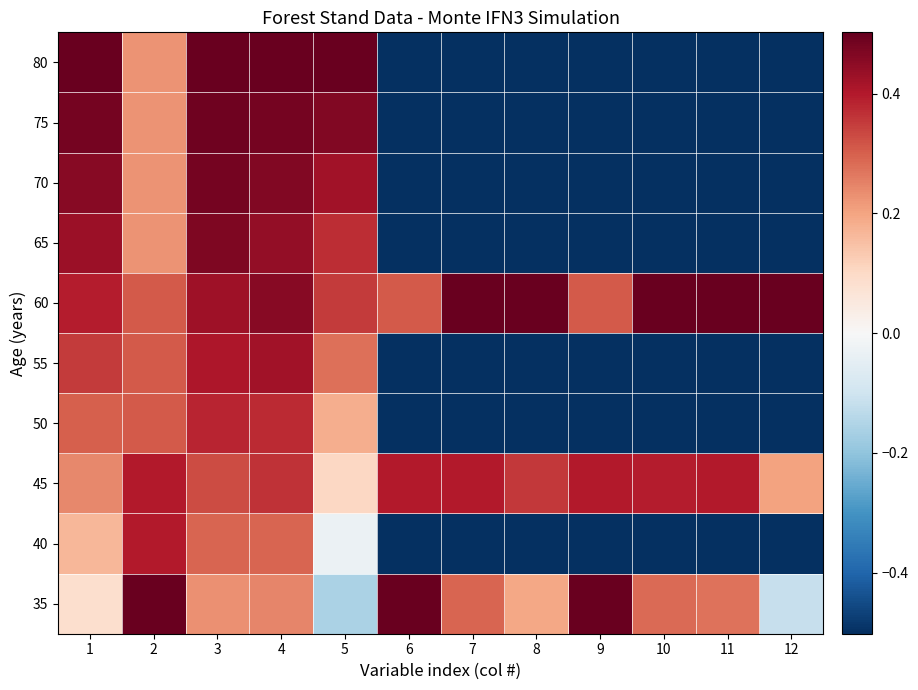

Reading left to right, transcribe all the data shown in this chart.

35: 1=0.1	2=0.5	3=0.2	4=0.2	5=-0.2	6=0.5	7=0.3	8=0.2	9=0.5	10=0.3	11=0.3	12=-0.1
40: 1=0.2	2=0.4	3=0.3	4=0.3	5=-0.0	6=-0.5	7=-0.5	8=-0.5	9=-0.5	10=-0.5	11=-0.5	12=-0.5
45: 1=0.2	2=0.4	3=0.3	4=0.4	5=0.1	6=0.4	7=0.4	8=0.4	9=0.4	10=0.4	11=0.4	12=0.2
50: 1=0.3	2=0.3	3=0.4	4=0.4	5=0.2	6=-0.5	7=-0.5	8=-0.5	9=-0.5	10=-0.5	11=-0.5	12=-0.5
55: 1=0.4	2=0.3	3=0.4	4=0.4	5=0.3	6=-0.5	7=-0.5	8=-0.5	9=-0.5	10=-0.5	11=-0.5	12=-0.5
60: 1=0.4	2=0.3	3=0.4	4=0.5	5=0.4	6=0.3	7=0.5	8=0.5	9=0.3	10=0.5	11=0.5	12=0.5
65: 1=0.4	2=0.2	3=0.5	4=0.4	5=0.4	6=-0.5	7=-0.5	8=-0.5	9=-0.5	10=-0.5	11=-0.5	12=-0.5
70: 1=0.5	2=0.2	3=0.5	4=0.5	5=0.4	6=-0.5	7=-0.5	8=-0.5	9=-0.5	10=-0.5	11=-0.5	12=-0.5
75: 1=0.5	2=0.2	3=0.5	4=0.5	5=0.5	6=-0.5	7=-0.5	8=-0.5	9=-0.5	10=-0.5	11=-0.5	12=-0.5
80: 1=0.5	2=0.2	3=0.5	4=0.5	5=0.5	6=-0.5	7=-0.5	8=-0.5	9=-0.5	10=-0.5	11=-0.5	12=-0.5